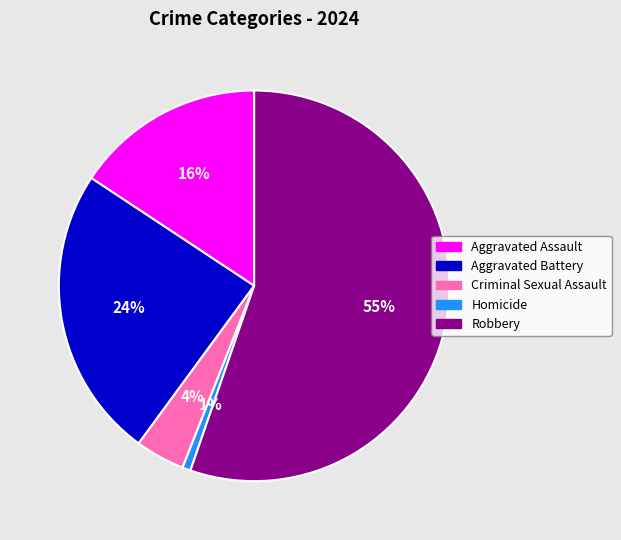

Is it true that Homicide is 1% of the pie?

True